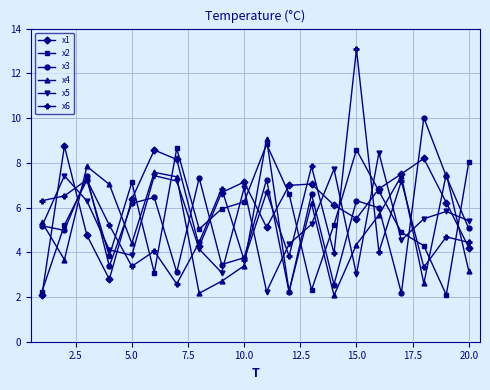

How many lines are shown in the chart?

6